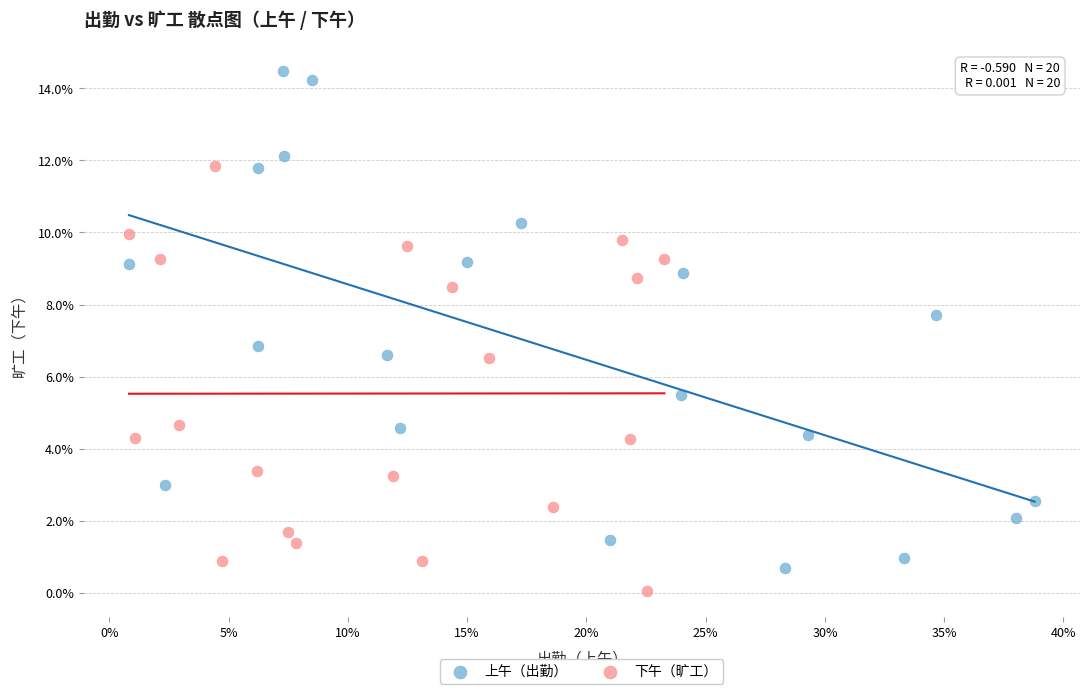

Which series contains the lowest Y value?

下午（旷工）